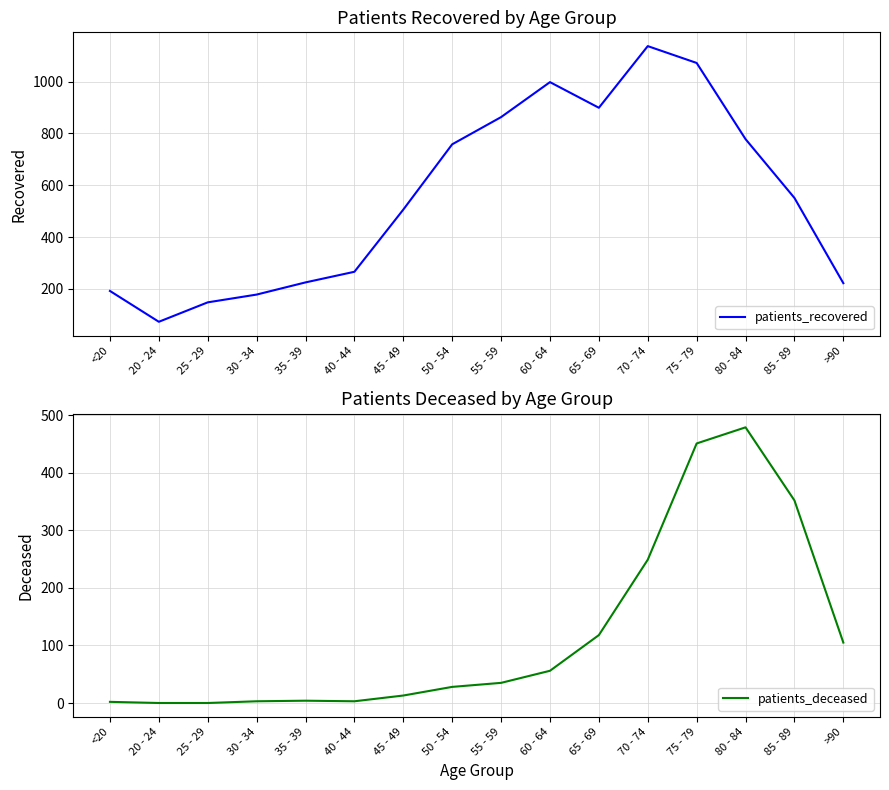

Is it true that patients_deceased equals 479 at 80 - 84?

True